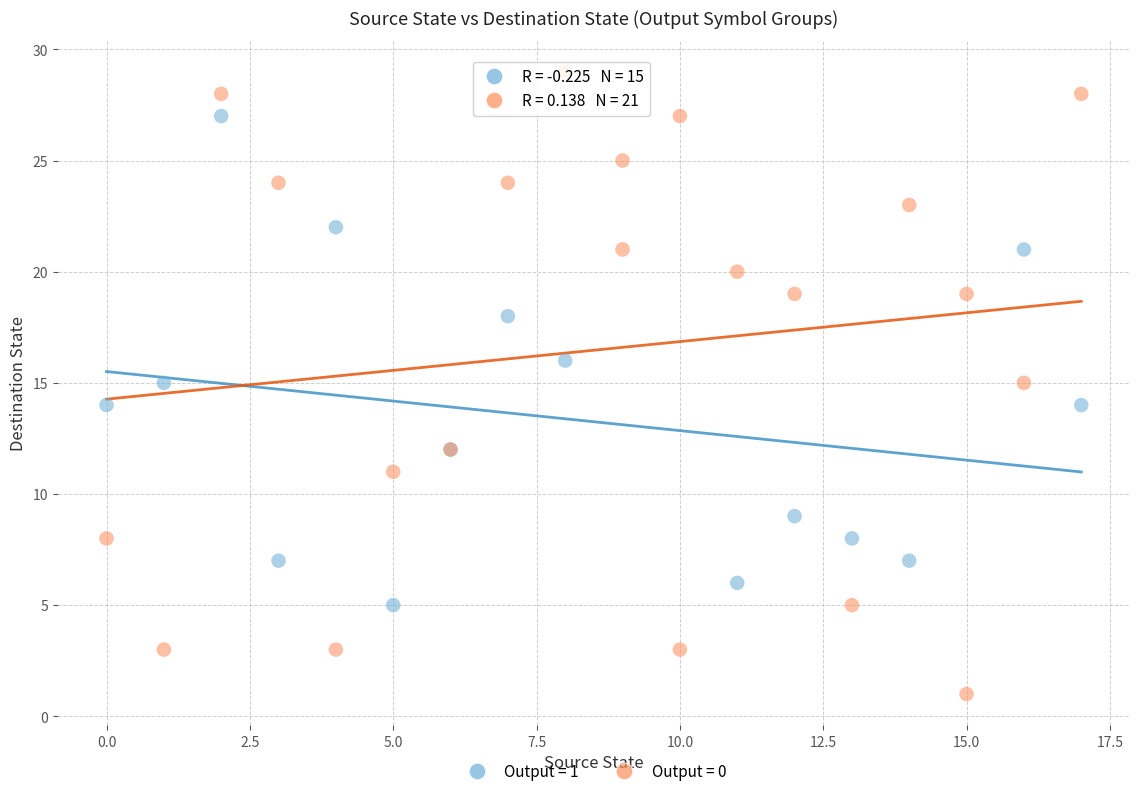

Which series reaches the minimum Y coordinate?

Output = 0